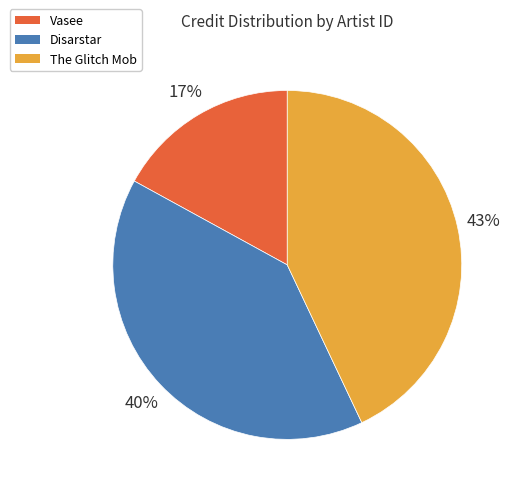

What percentage is the Disarstar slice, to the nearest percent?

40%